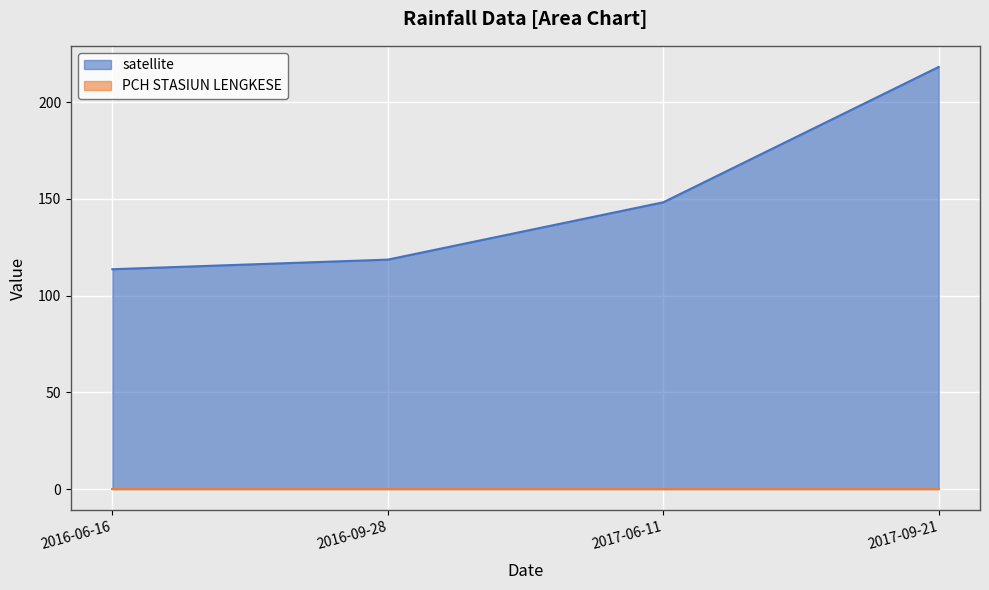

Between 2017-09-21 and 2017-06-11, which is larger?

2017-09-21